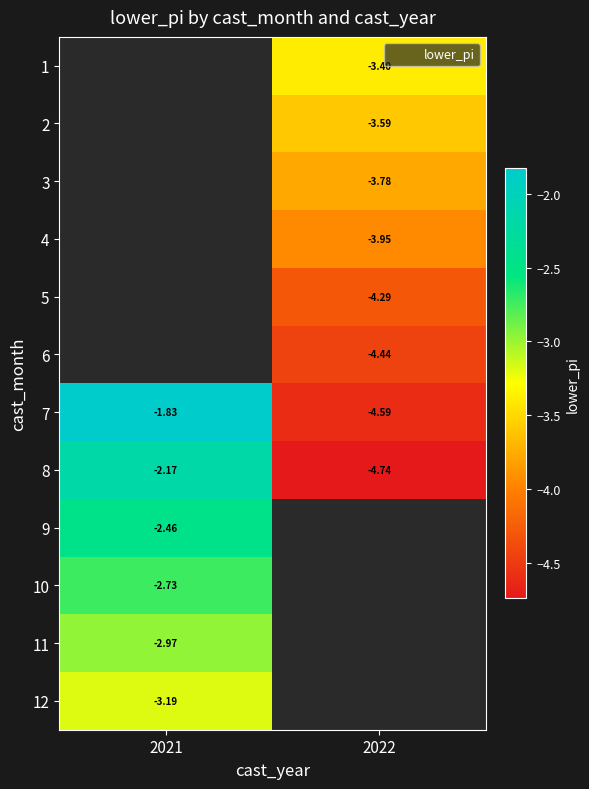

Where is 9 nearest to the value -2?

2021